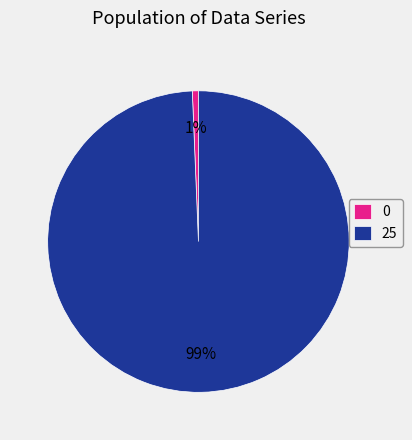

Which slice represents more than half of the pie?

25